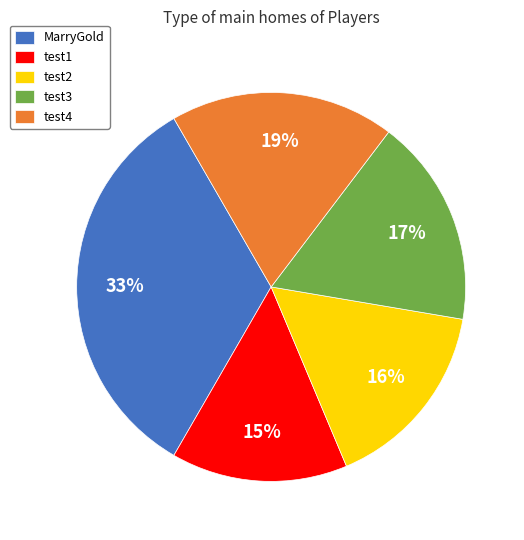

Combined, do test4 and MarryGold account for over 50%?

Yes